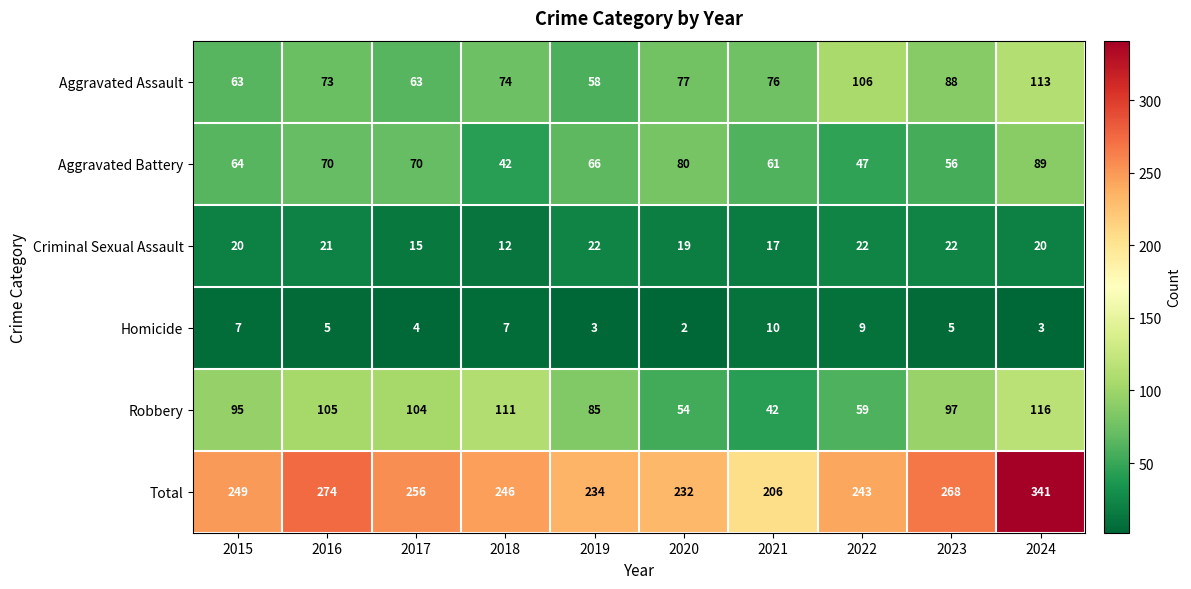

Count the number of categories in the chart.

10